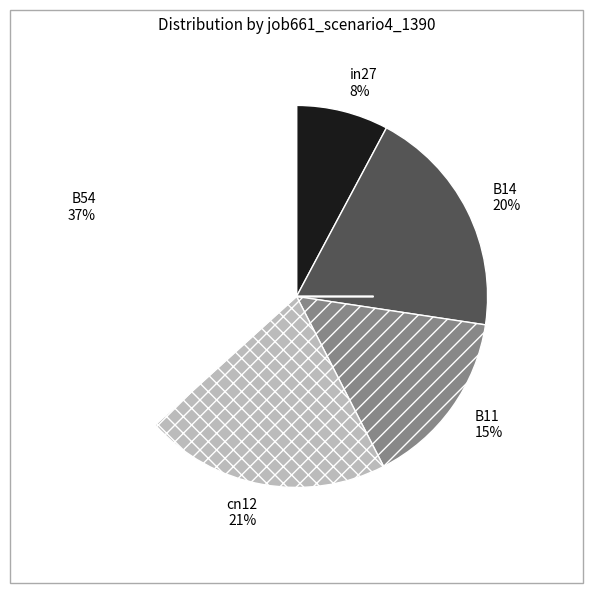

Is it true that B14 is 10% of the pie?

False